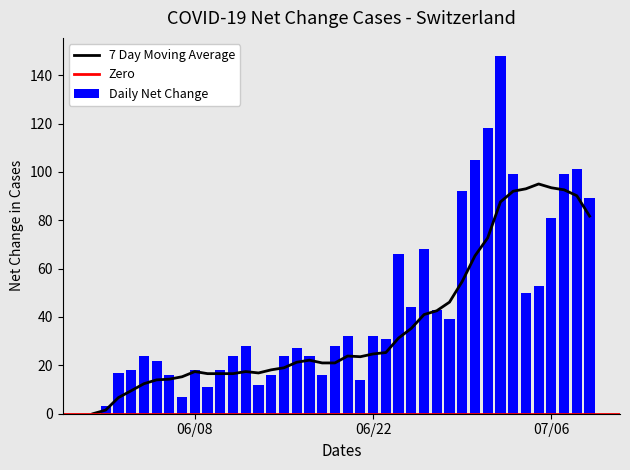

Are the bars grouped side by side (vs. stacked)?

No